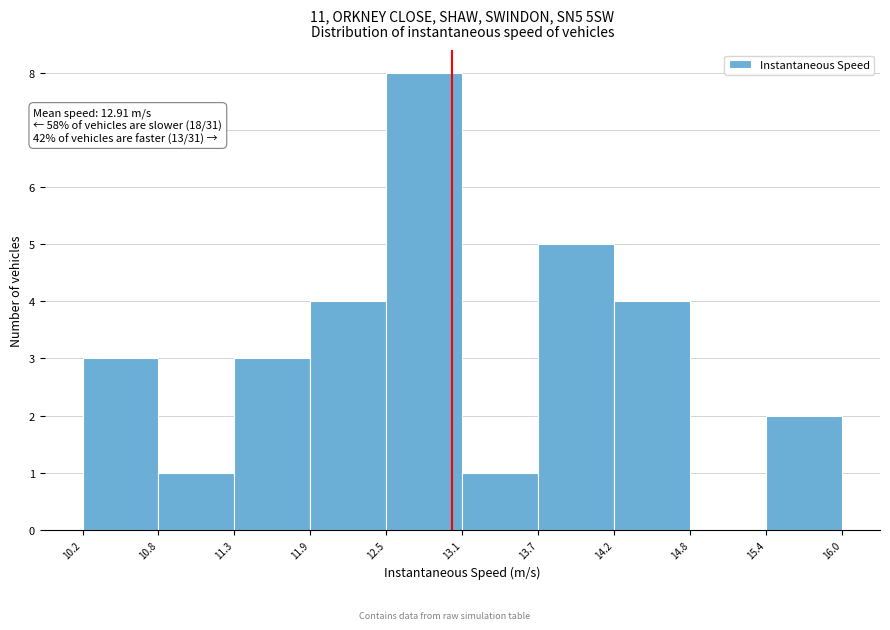

Over which range of the x-axis is the bar tallest?

12.5 to 13.1